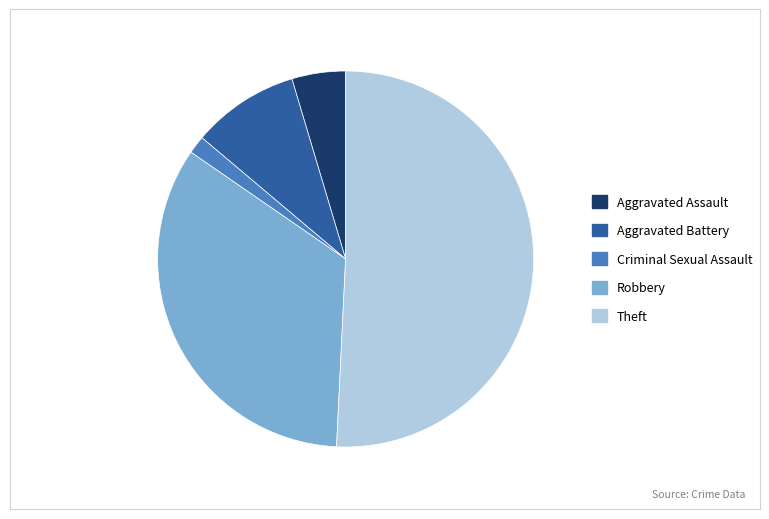

What is the majority slice?

Theft